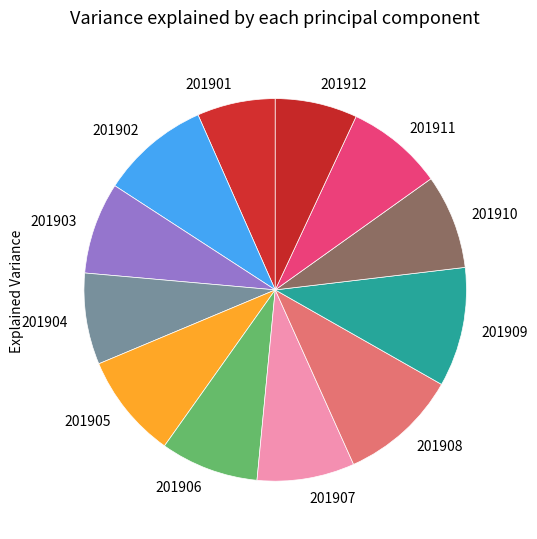

Is it true that 201906 is 8% of the pie?

True